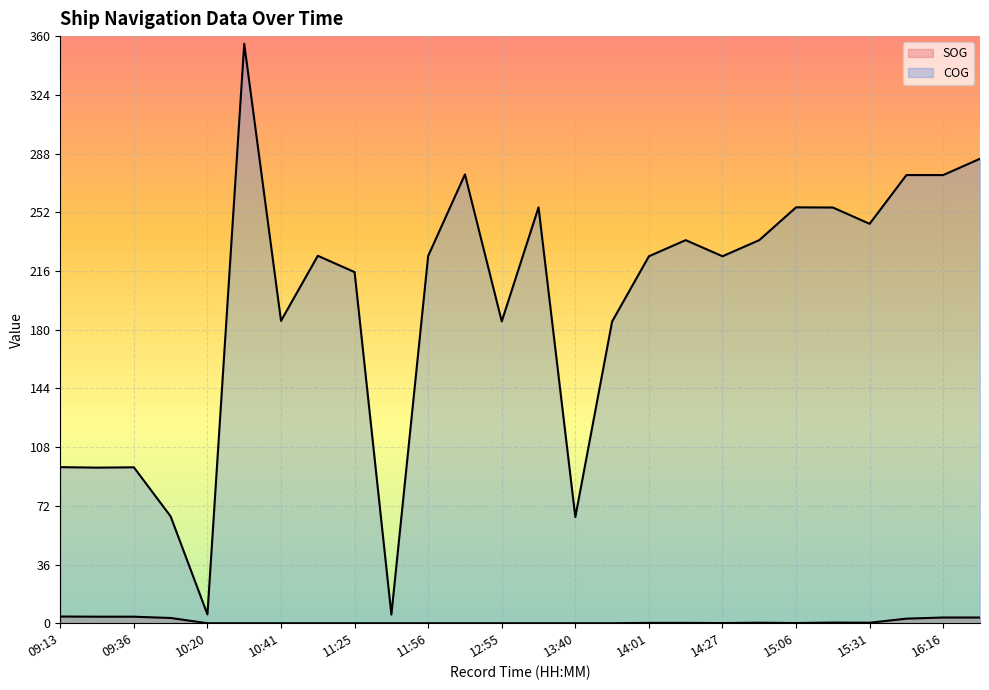

Reading left to right, transcribe all the data shown in this chart.

SOG (line): 4.1	4.0	4.0	3.2	0.0	0.0	0.0	0.0	0.0	0.0	0.0	0.0	0.0	0.0	0.0	0.0	0.2	0.2	0.1	0.3	0.1	0.4	0.3	2.8	3.5	3.5
COG (line): 95.7	95.4	95.6	65.5	5.4	355.3	185.4	225.3	215.3	5.3	225.2	275.2	185.1	255.0	65.1	185.0	225.0	234.9	225.0	234.9	255.0	254.9	244.9	274.8	274.8	284.8